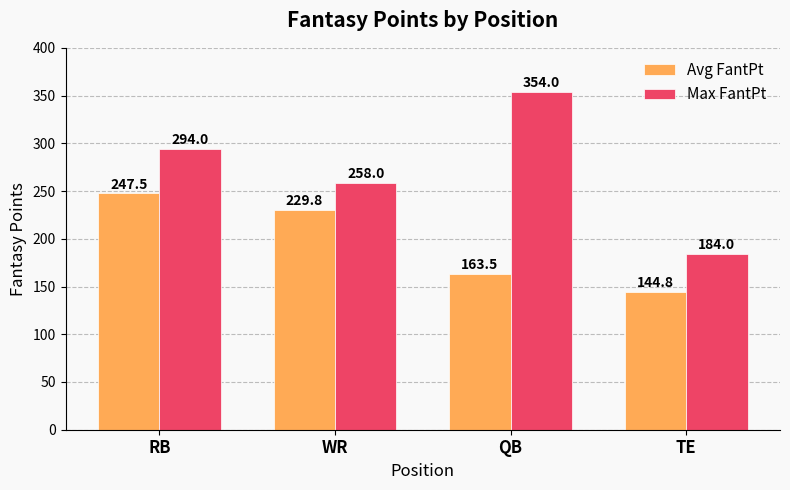

What is the difference between the maximum and minimum values in the Max FantPt series?

170.0